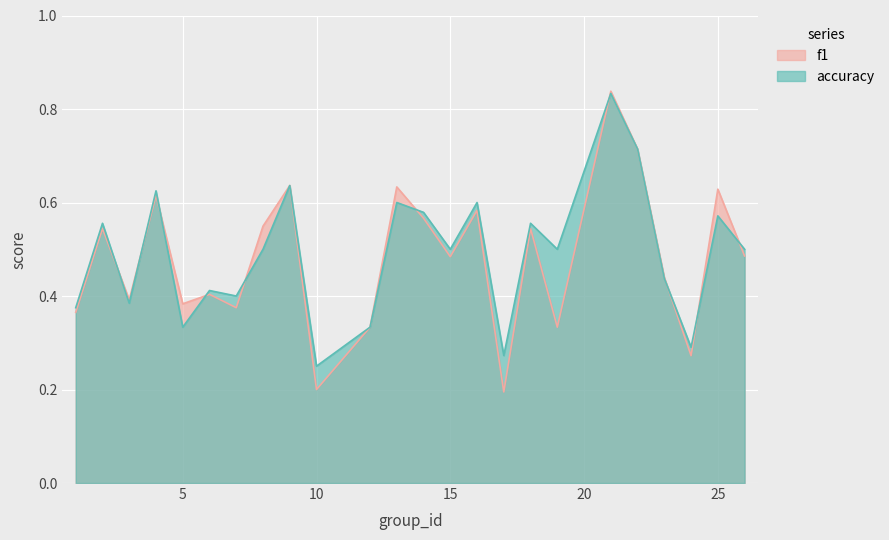

How many times do f1 and accuracy cross each other?

10